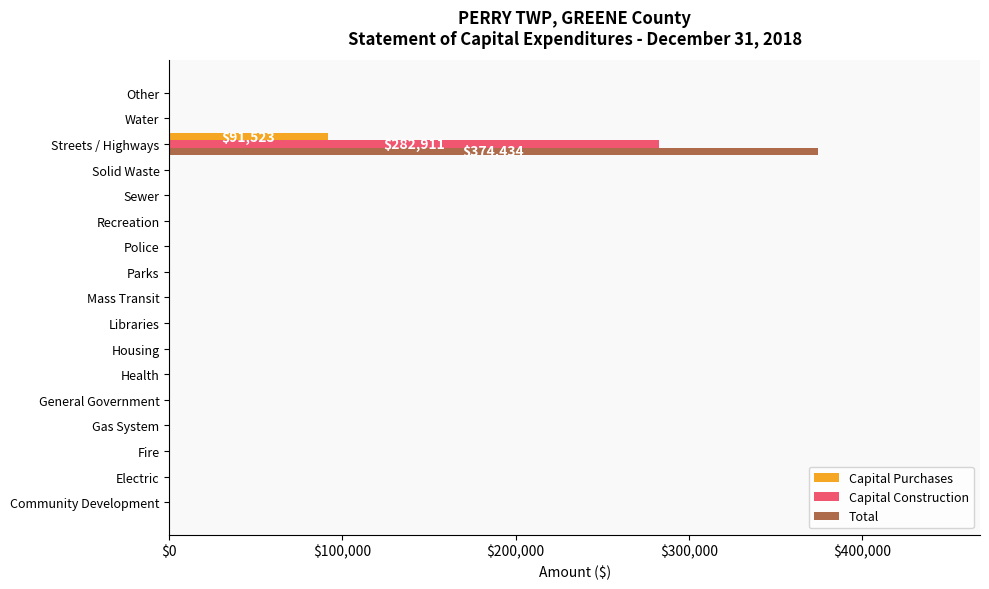

Which series has the largest total across all categories?

Total